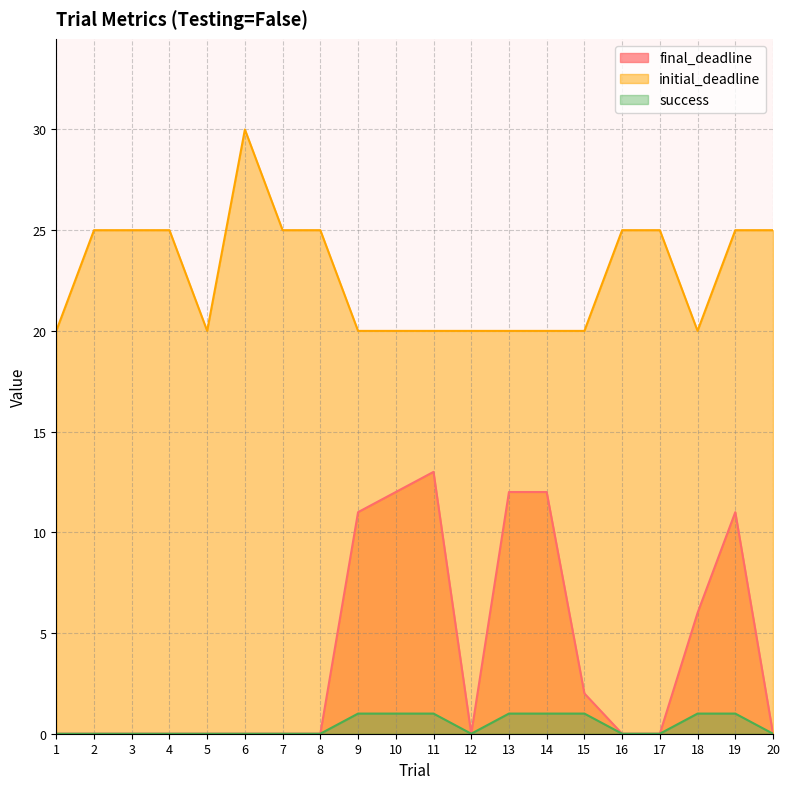

Where does the initial_deadline series first go above 25?

6